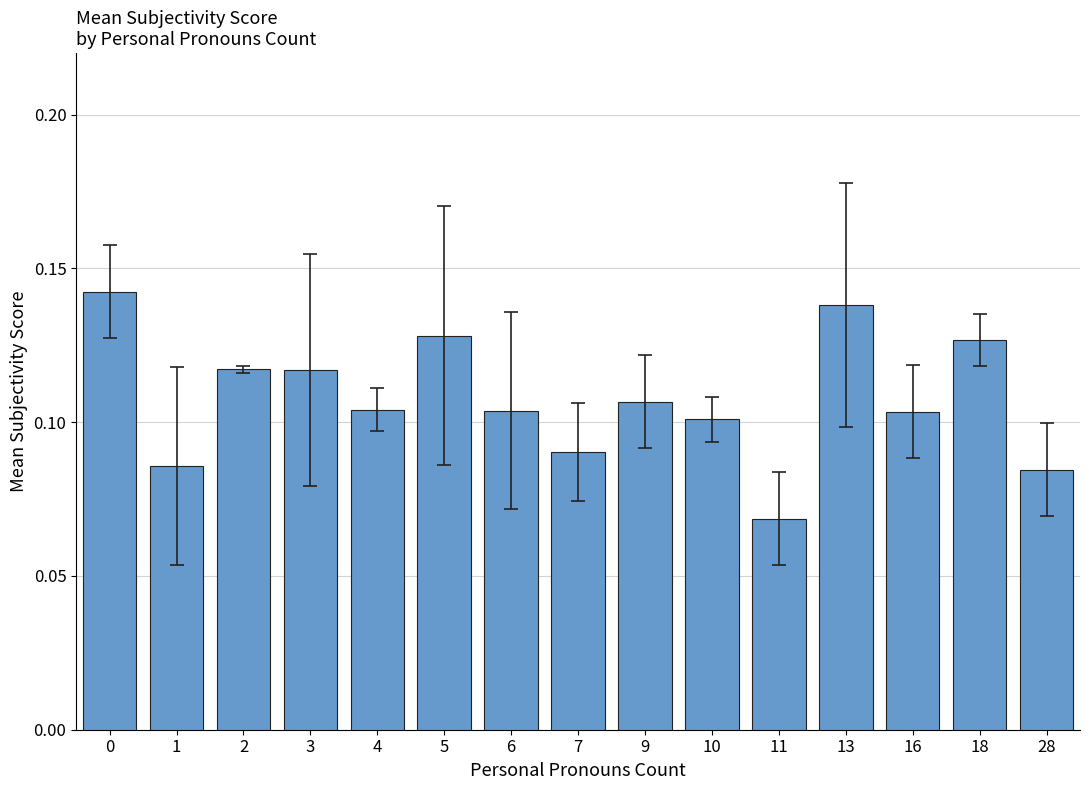

The value at 4 is 0.0. True or false?

False